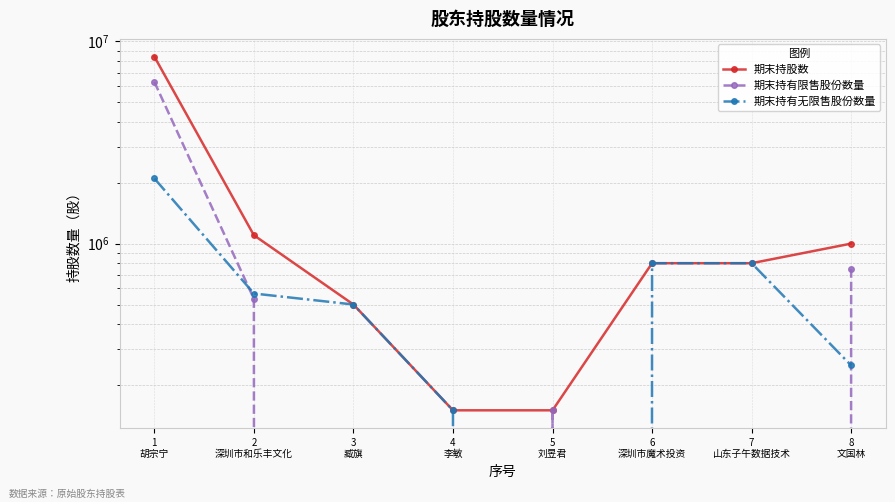

Which series changed the most between 1
胡宗宁 and 3
臧旗?

期末持股数